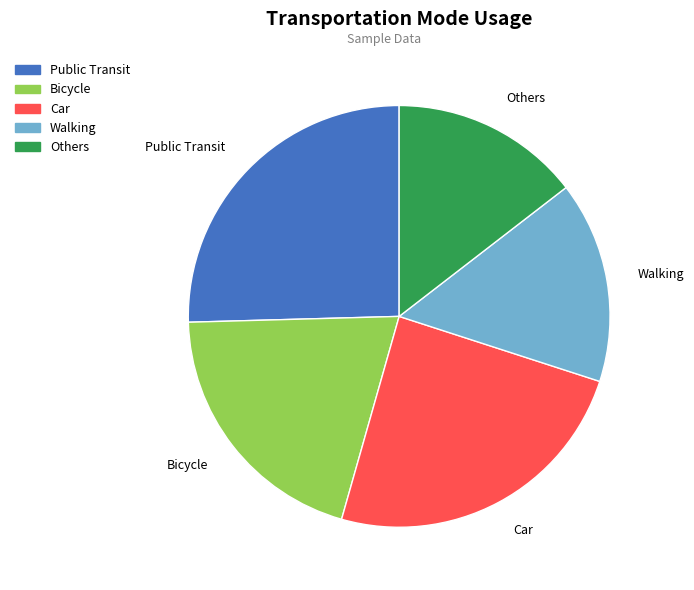

Is it true that Public Transit is 25% of the pie?

True